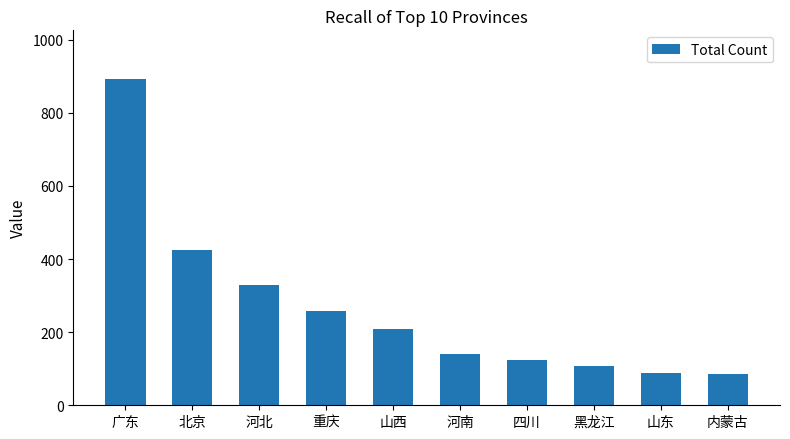

At which label is the value closest to 488?

北京